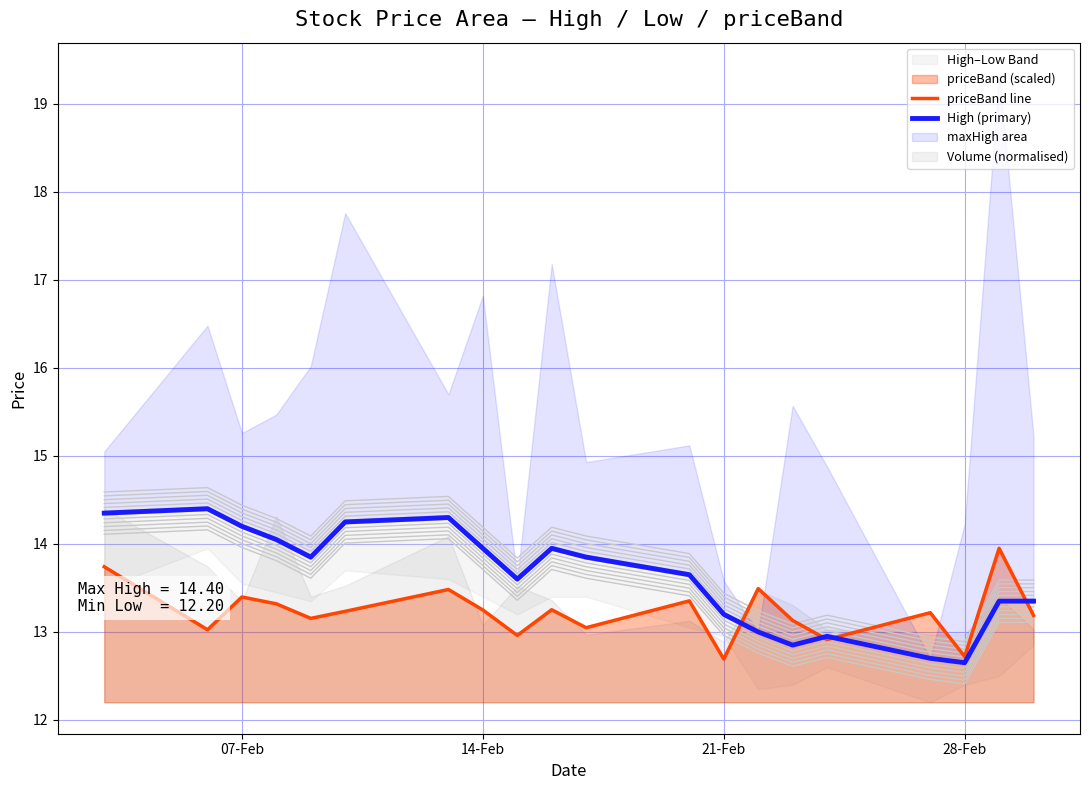

What is the minimum value for priceBand line?

12.7